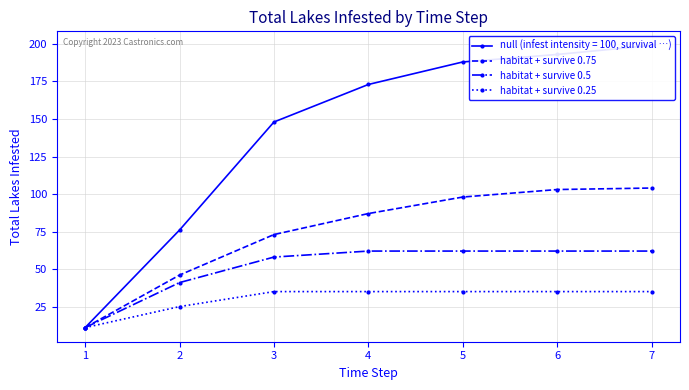

Count the number of categories in the chart.

7